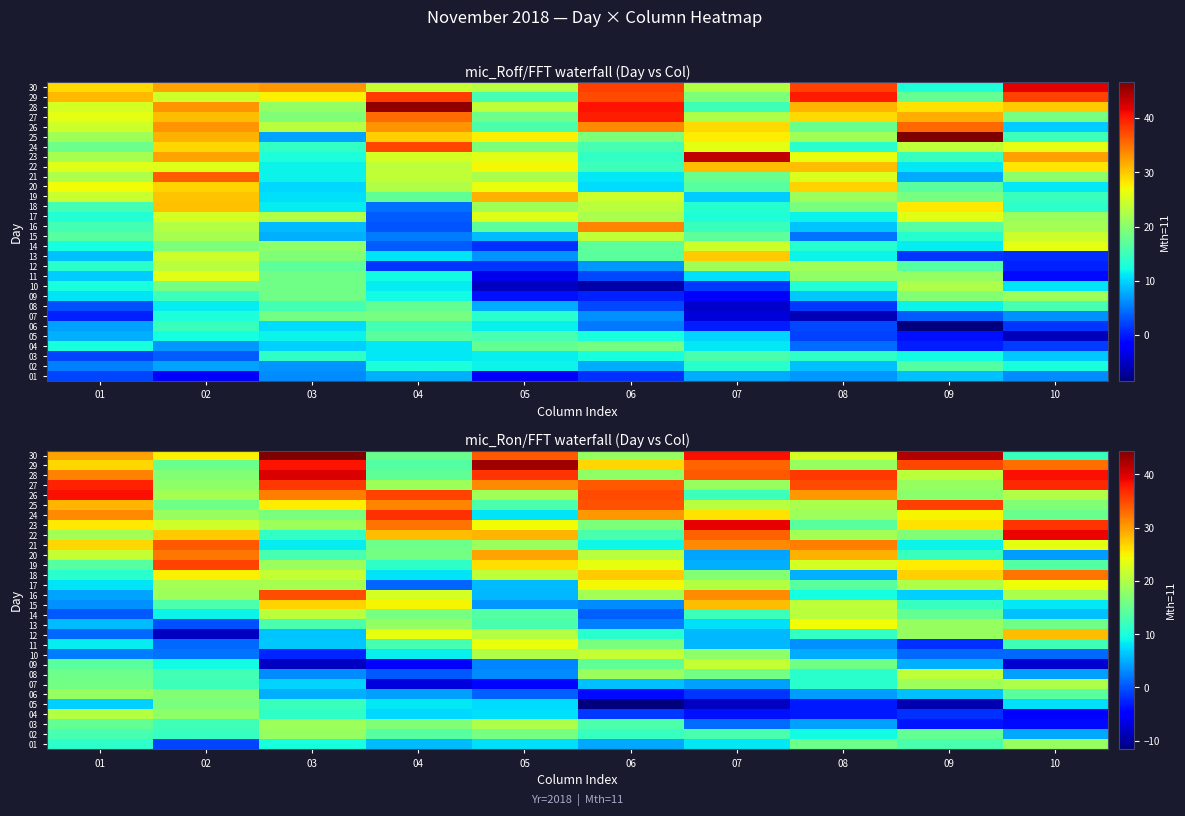

The 26 series shows 64.7 at 01. True or false?

False